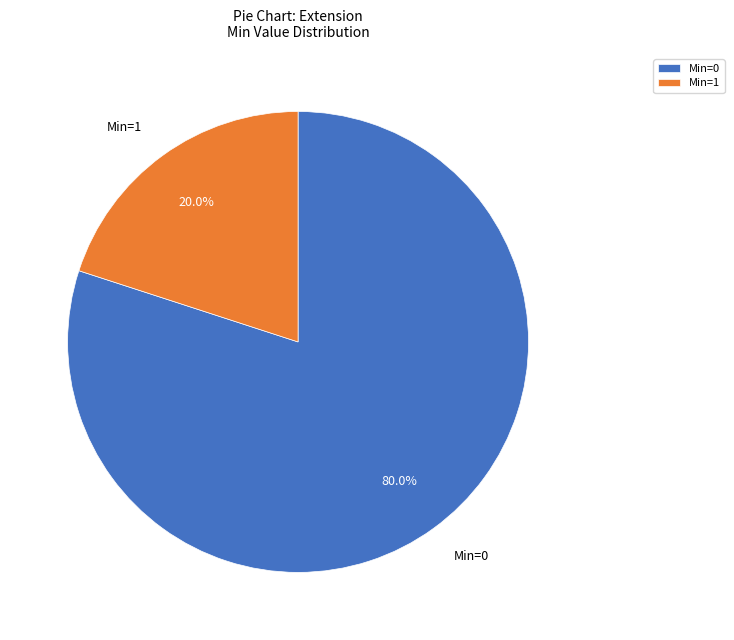

Count the number of slices in the pie.

2